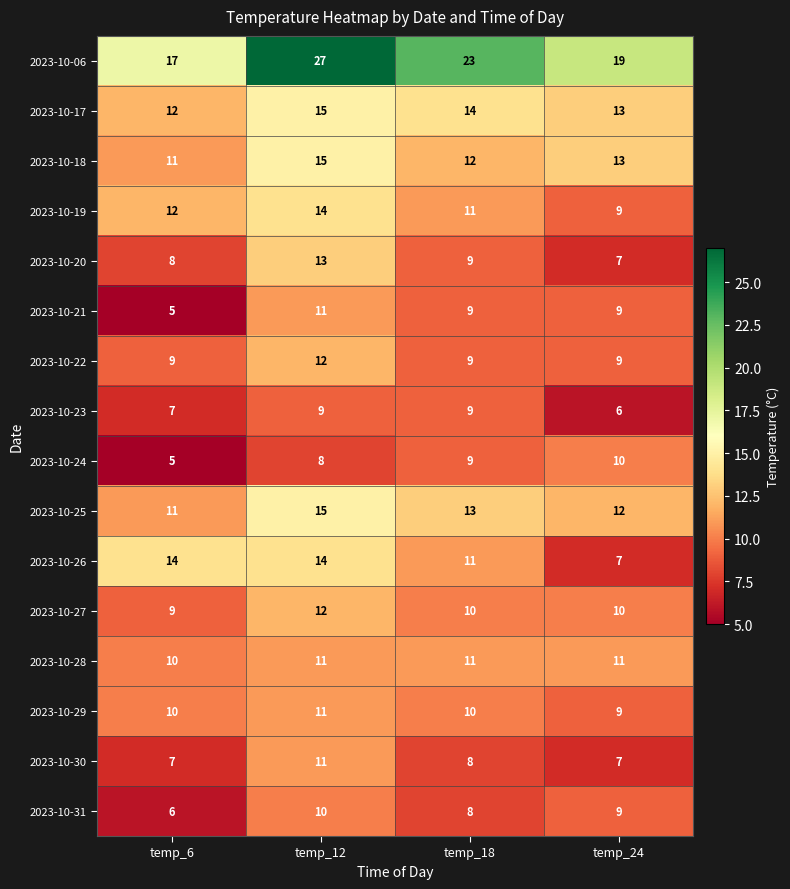

True or false: 2023-10-30 has a value of 3 at temp_6.

False